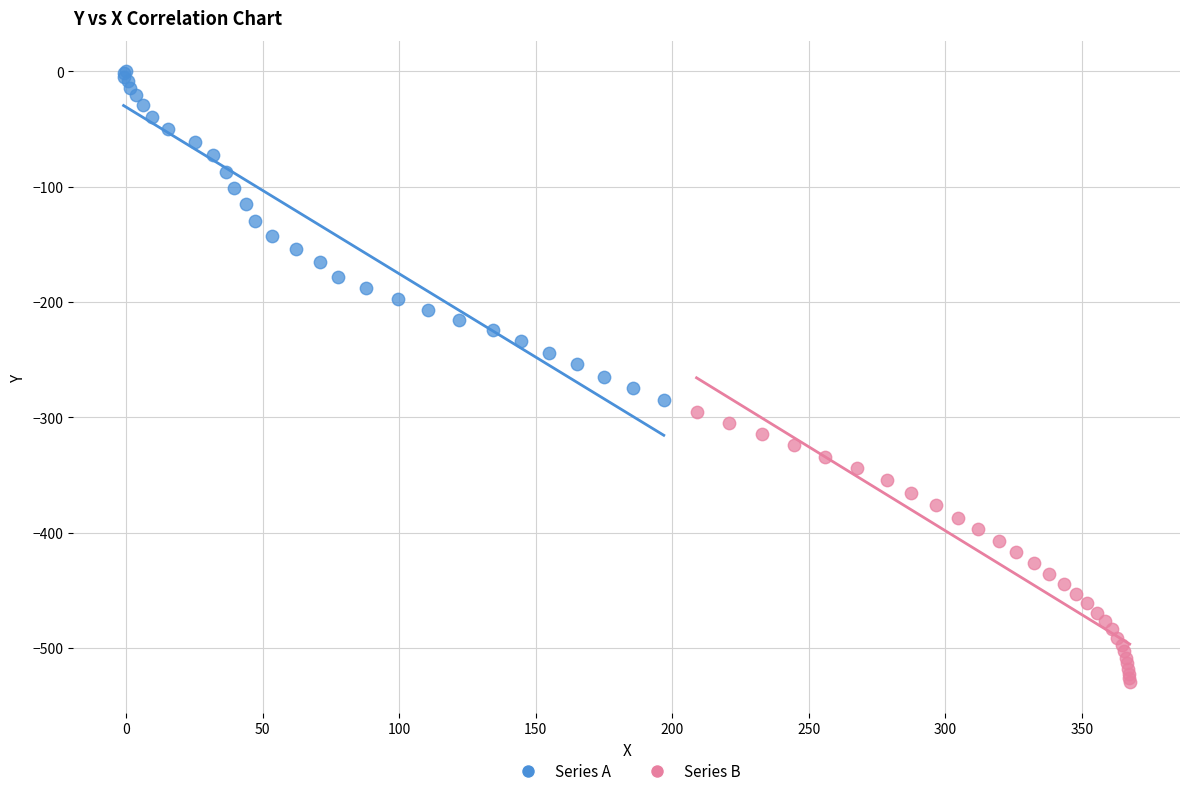

Which series contains the lowest Y value?

Series B